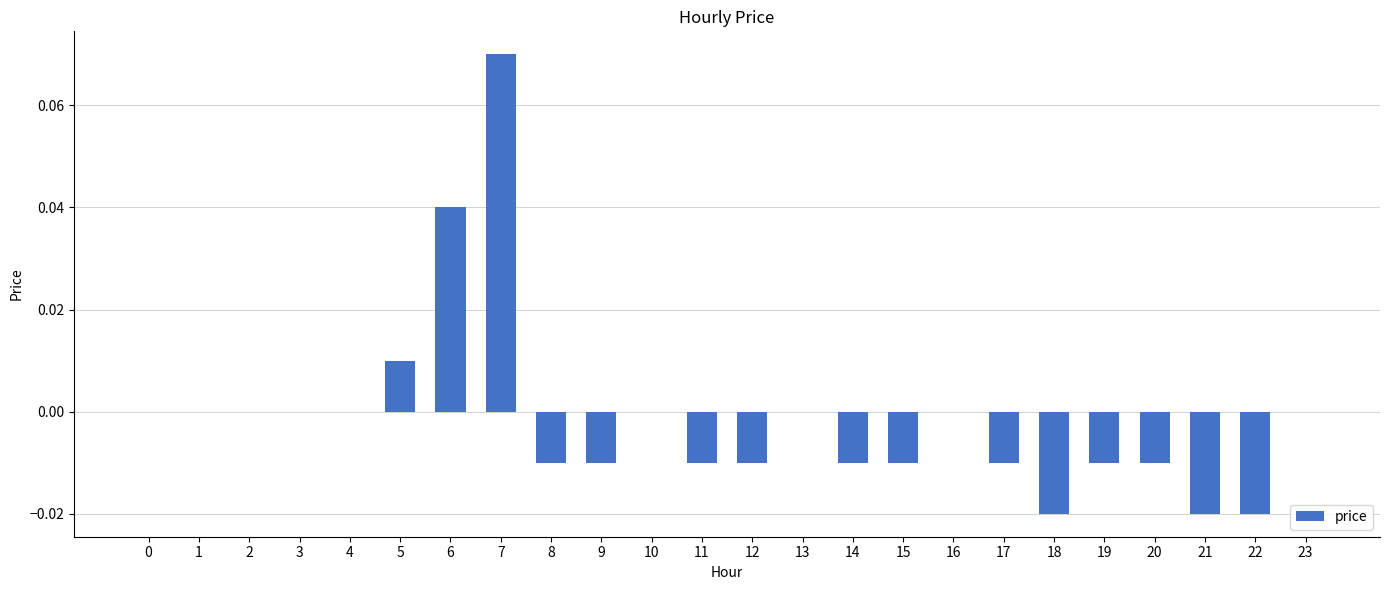

Is it true that the value at 10 is 0.0?

True